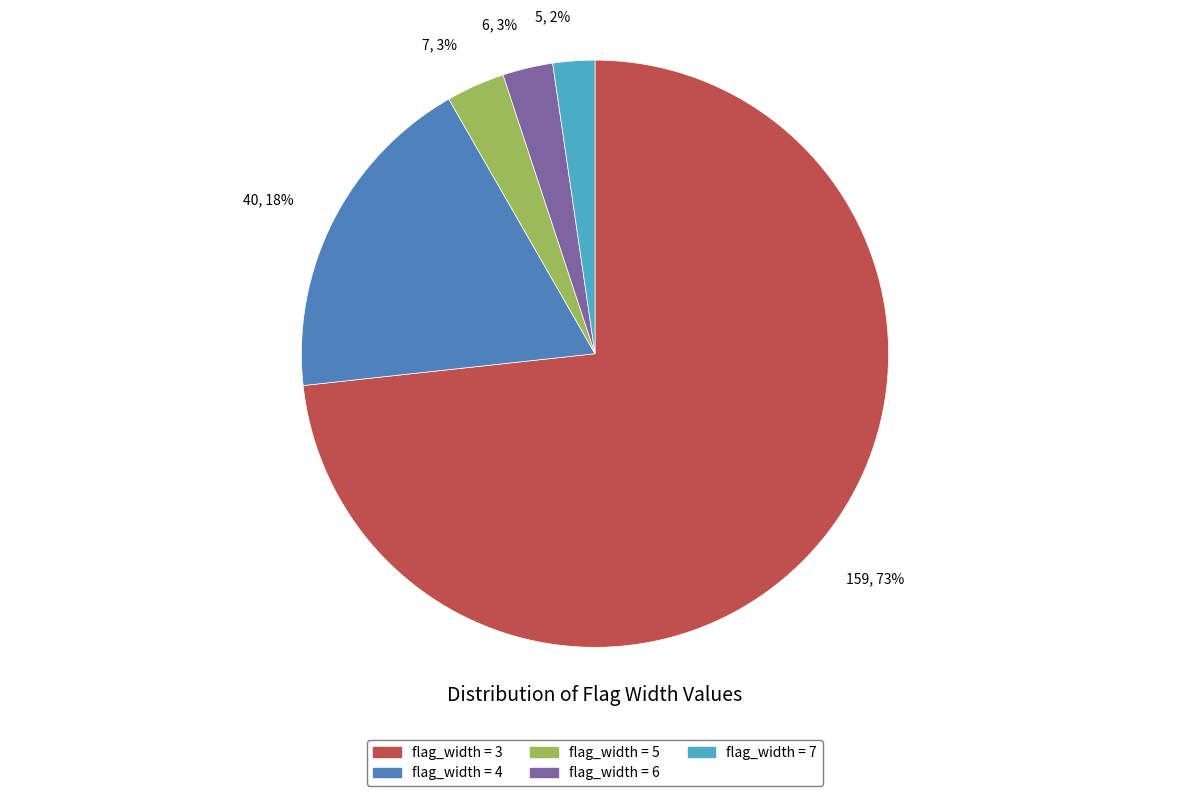

To the nearest percent, what is the average slice percentage?

20%